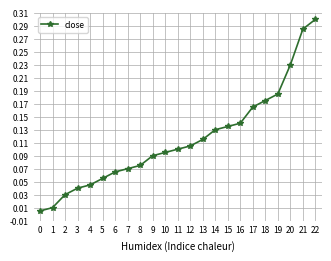

Which label corresponds to the largest value in the chart?

22